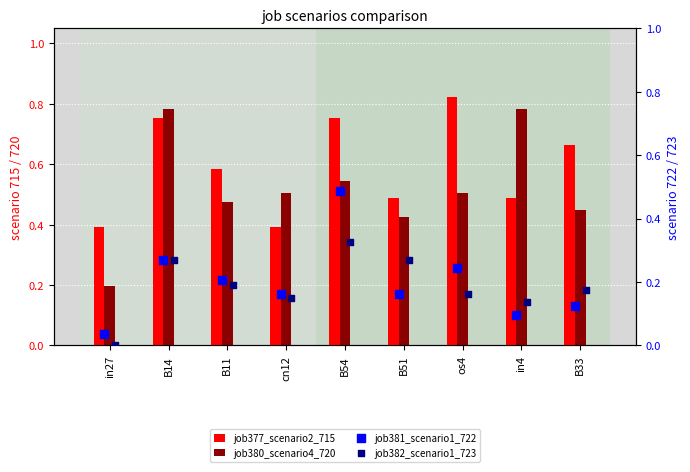

Count the job380_scenario4_720 values in the range 0 to 1.

9